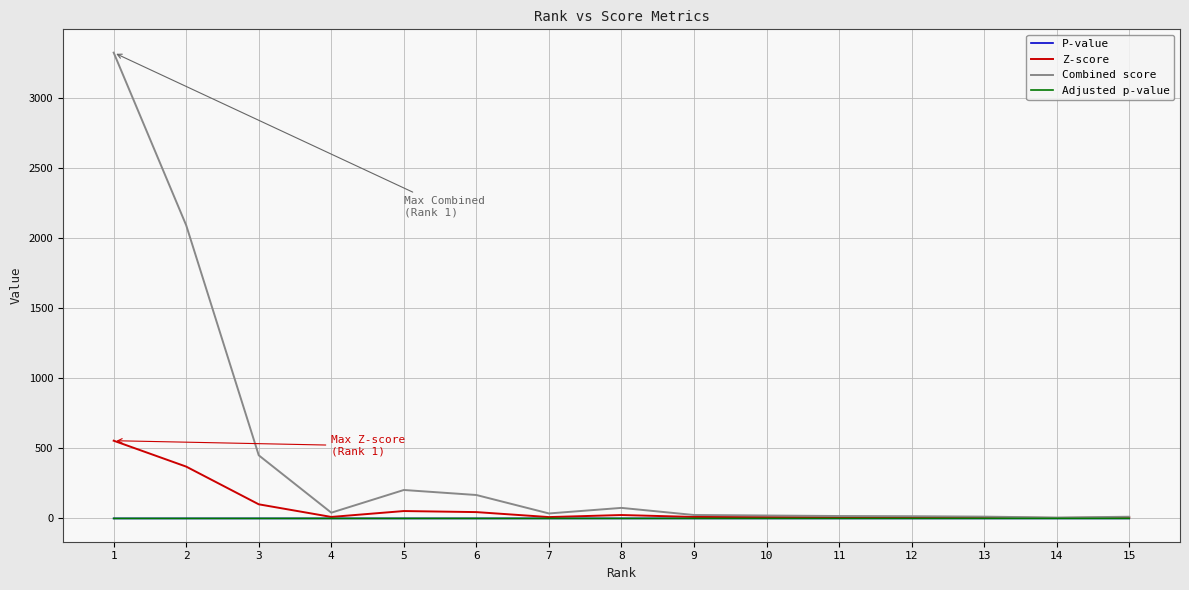

What is the total value across all series at 15?

18.9